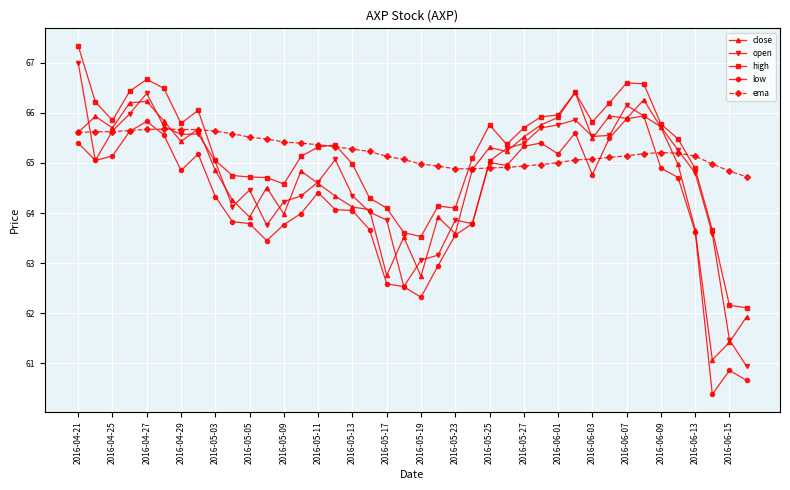

In close, how many points are higher than both neighbors (excluding endpoints)?

11